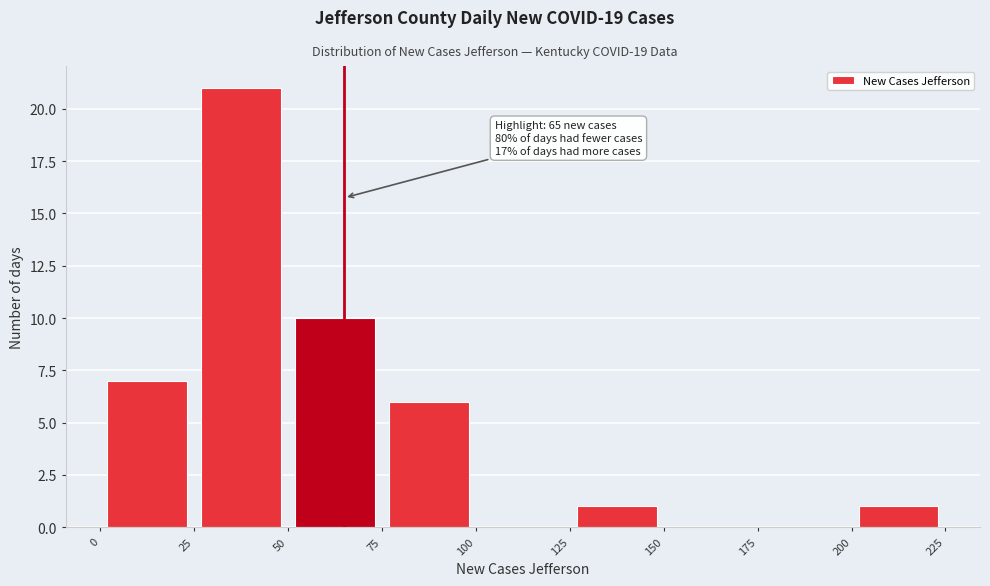

Which range on the x-axis has the tallest bar?

25 to 50